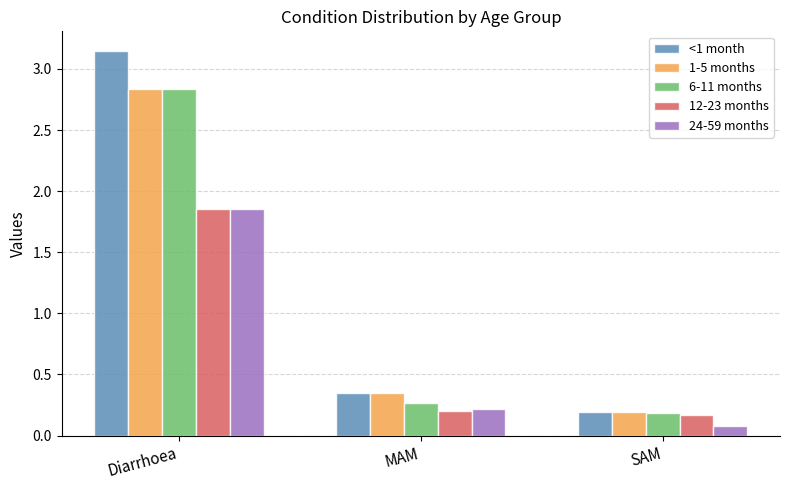

True or false: 1-5 months has a value of 4.8 at Diarrhoea.

False